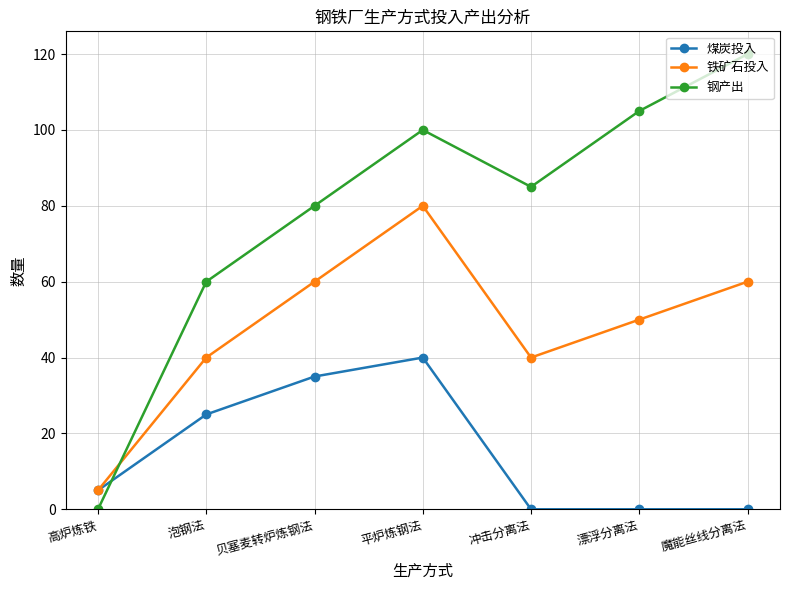

True or false: 煤炭投入 has a value of 20 at 平炉炼钢法.

False